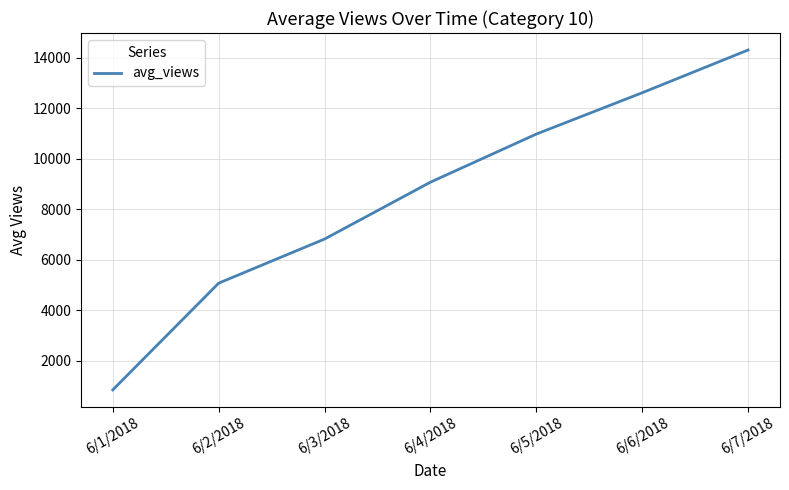

How many lines are shown in the chart?

1